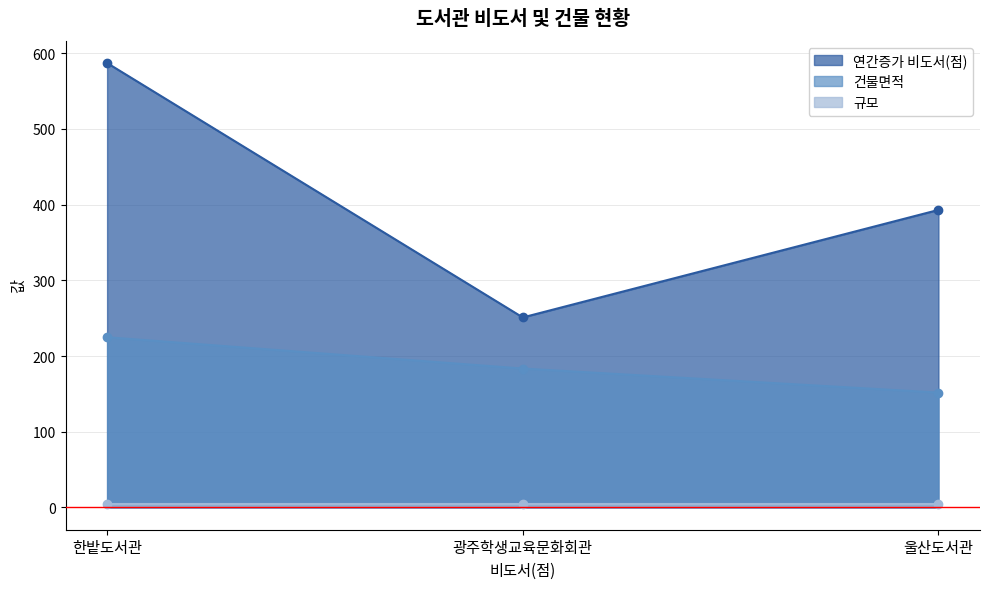

Rank the categories by 건물면적 value from highest to lowest.

한밭도서관, 광주학생교육문화회관, 울산도서관